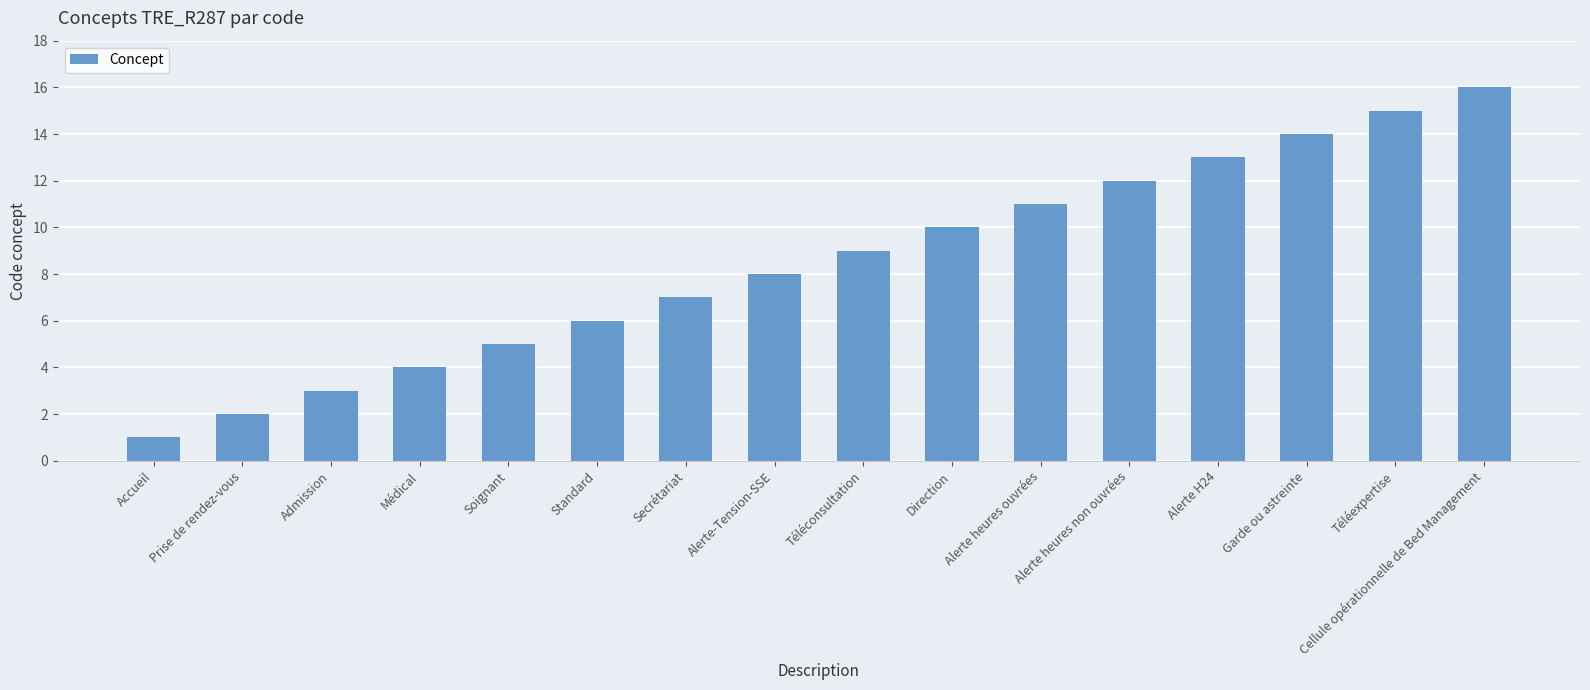

How many data points does each series have?

16